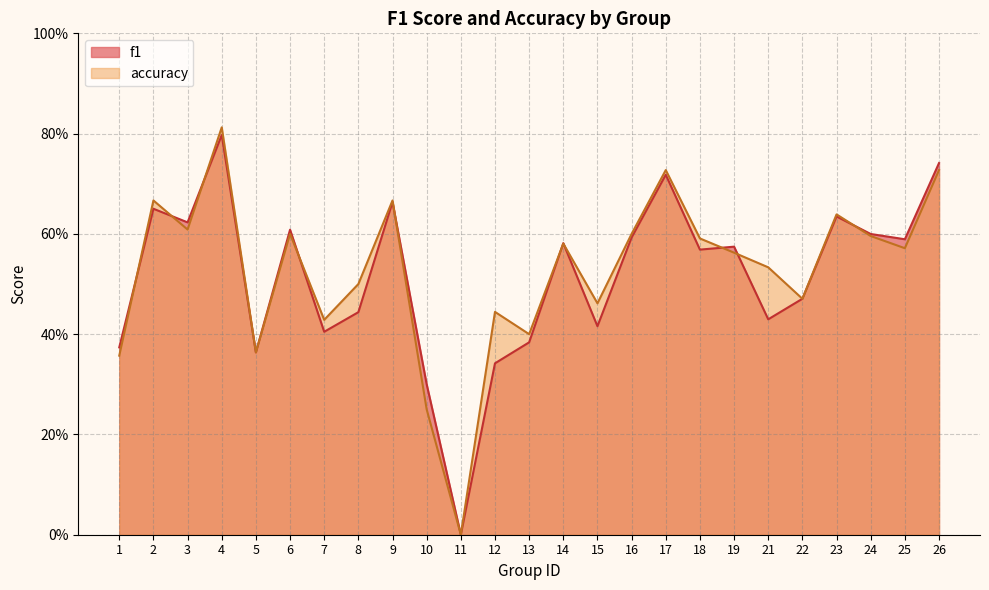

What is the sum of the f1 values at 12 and 16?

0.9